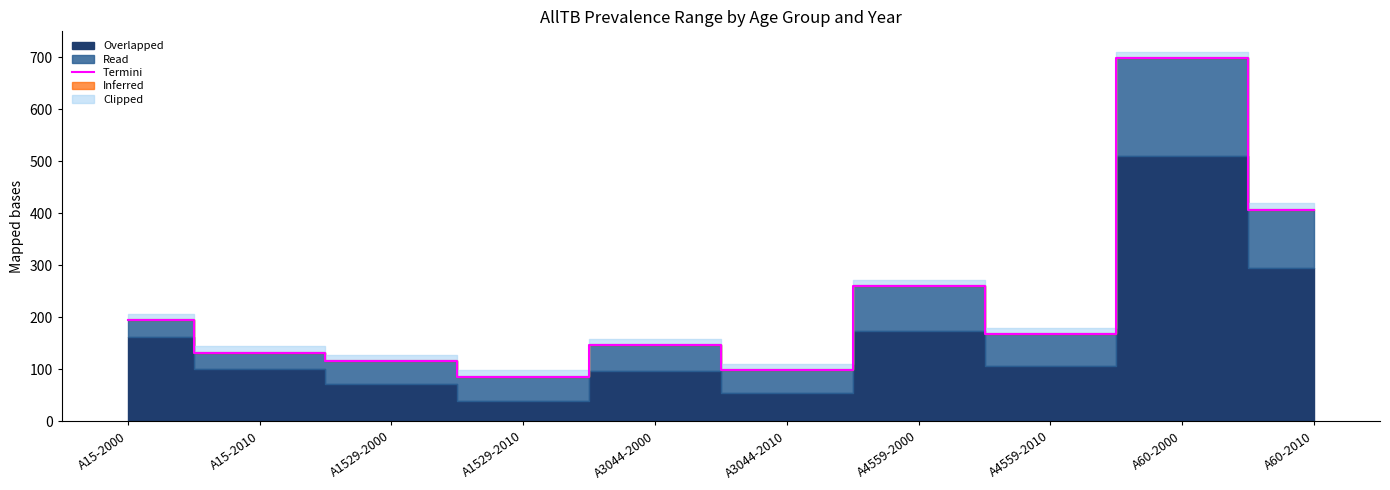

List the labels in order of value, largest first.

A60-2000, A60-2010, A4559-2000, A15-2000, A4559-2010, A3044-2000, A15-2010, A1529-2000, A3044-2010, A1529-2010